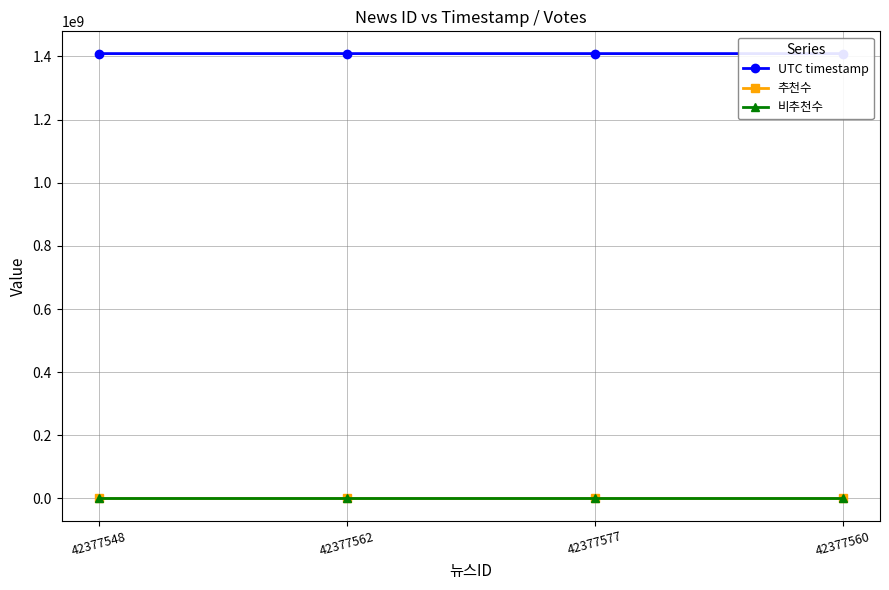

What is the average value of the UTC timestamp series?

1408806446